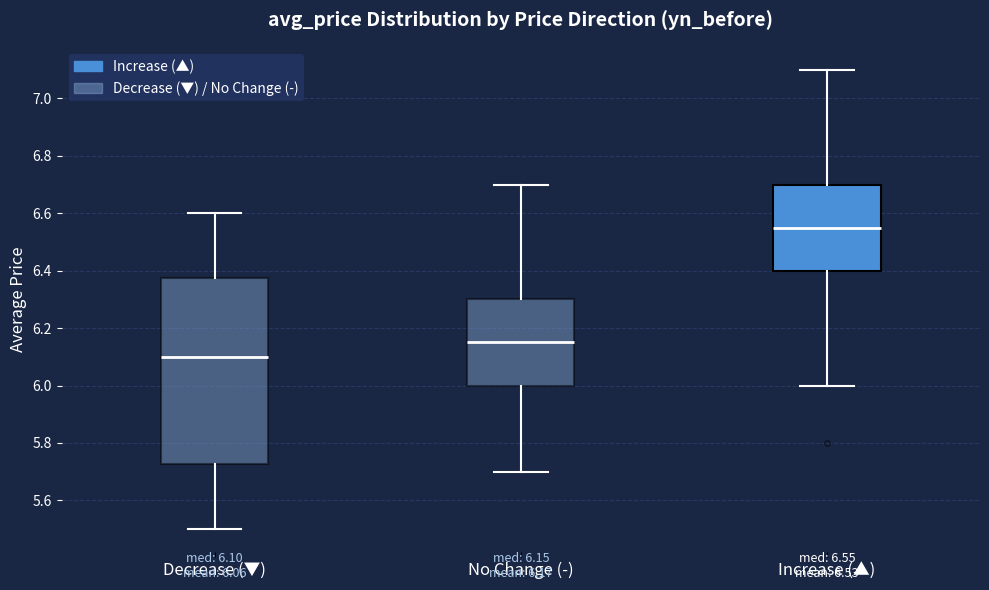

Comparing the boxes themselves (not the whiskers), which one is the tallest?

Decrease (▼)